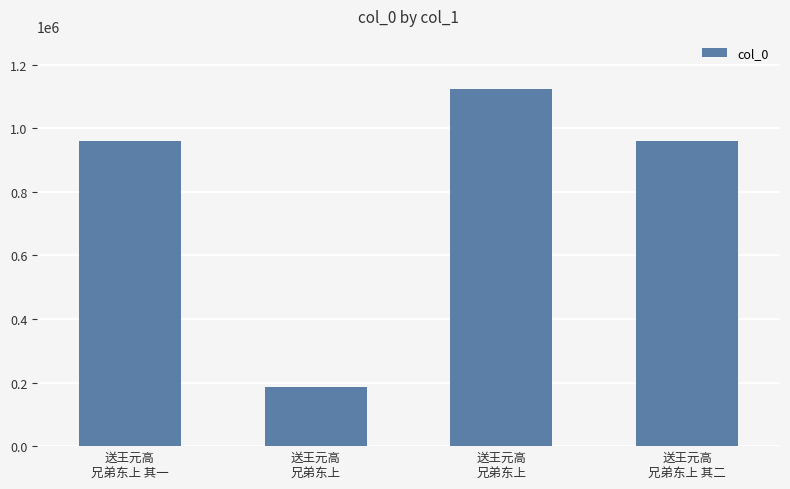

How many data points are less than 960821?

2